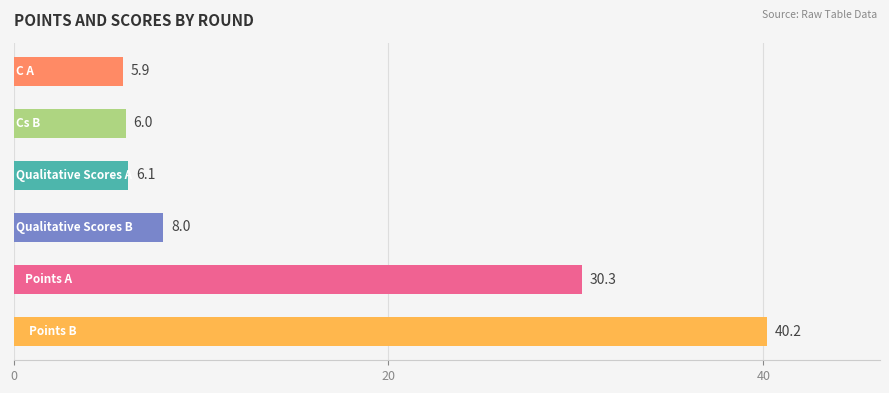

What is the sum of all values?

96.5